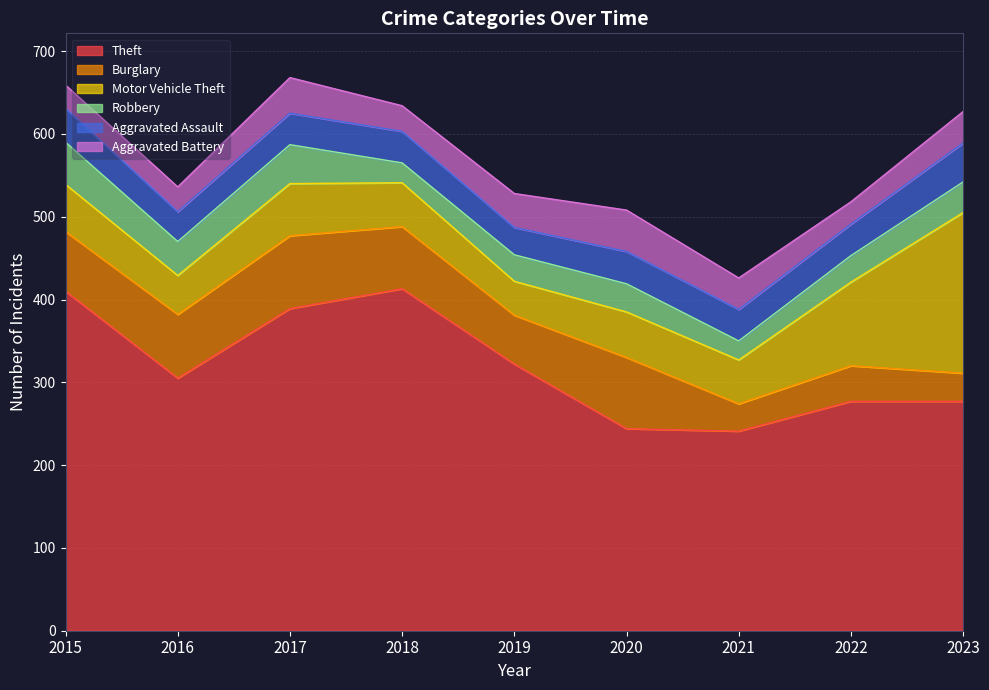

What is the sum of all Theft values?

2878